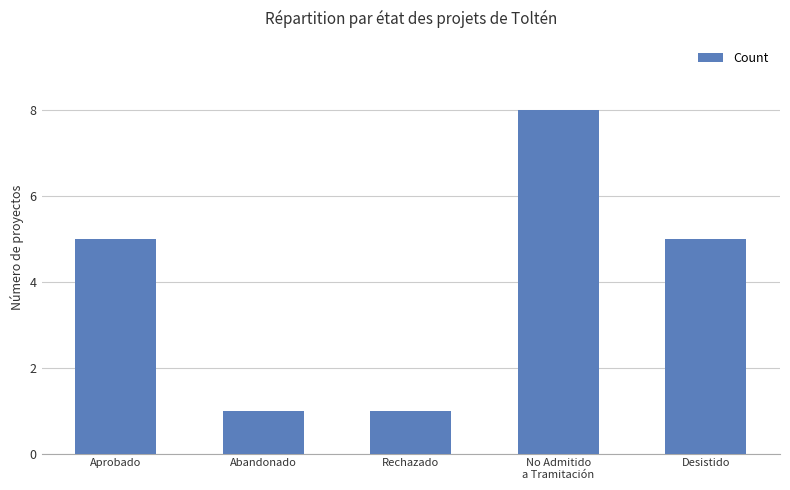

Is it true that the value at No Admitido
a Tramitación is 2?

False